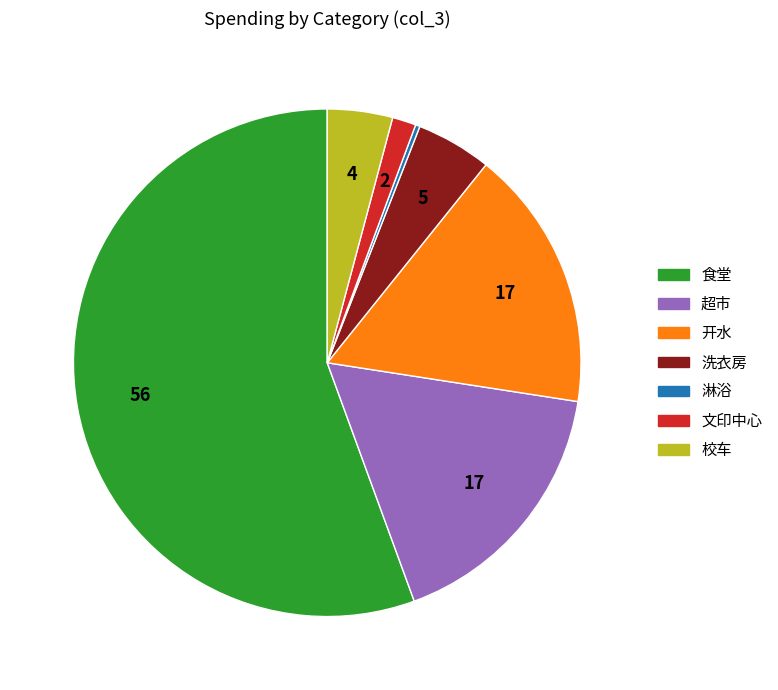

What is the largest slice in the pie chart?

食堂